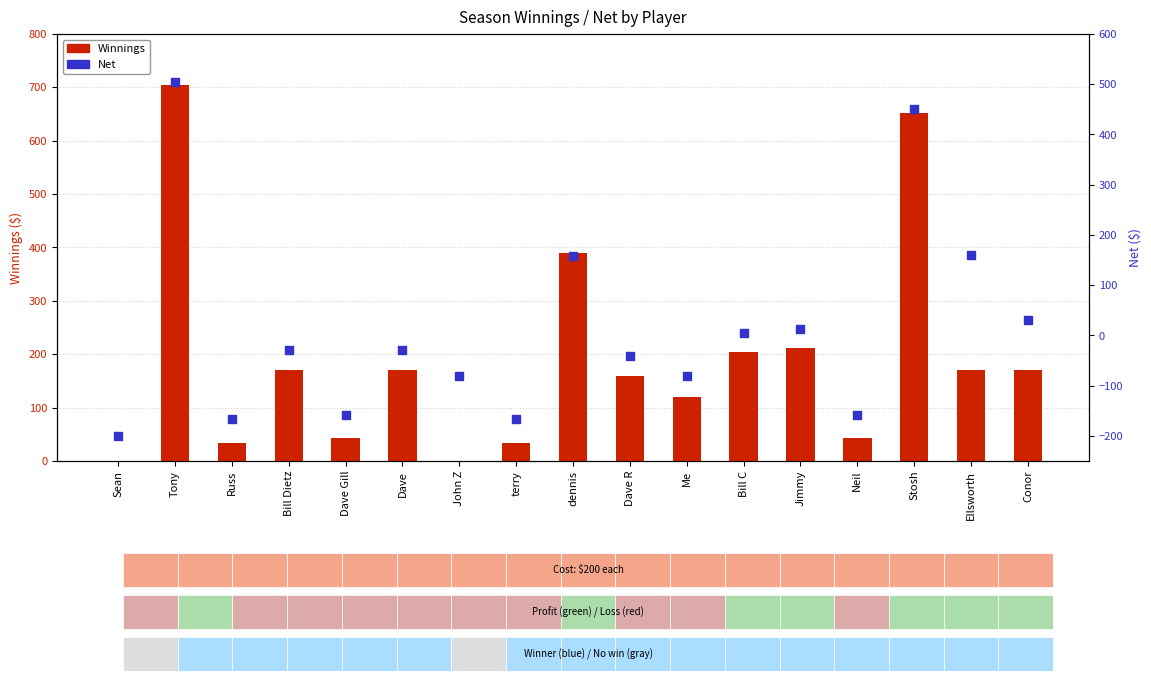

Which series has the largest total across all categories?

Winnings